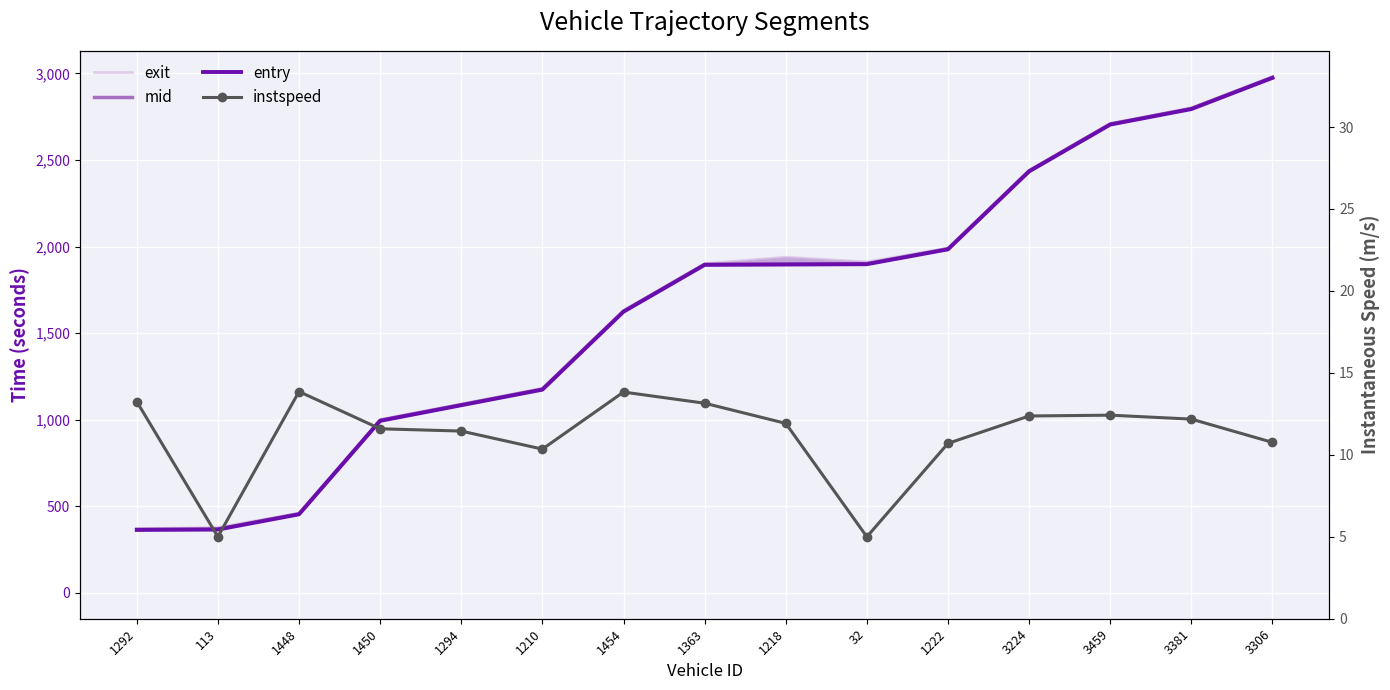

How many data points in instspeed are above 11?

10